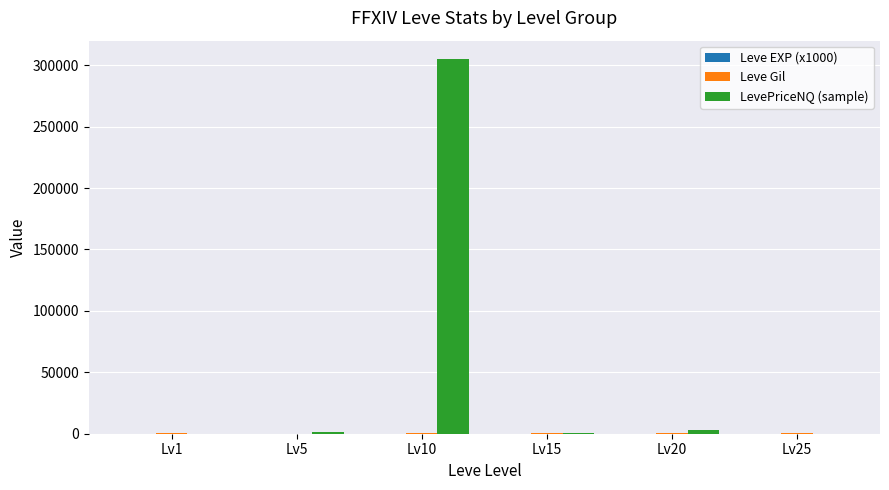

What is the highest value of the LevePriceNQ (sample) series?

304720